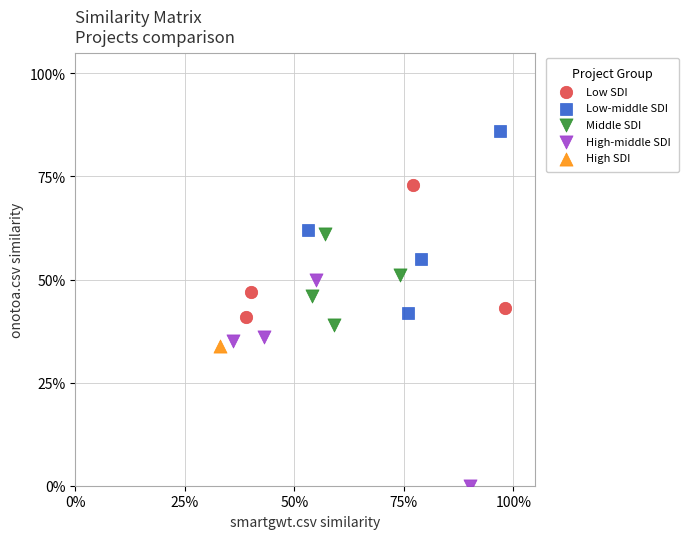

Which series contains the highest Y value?

Low-middle SDI